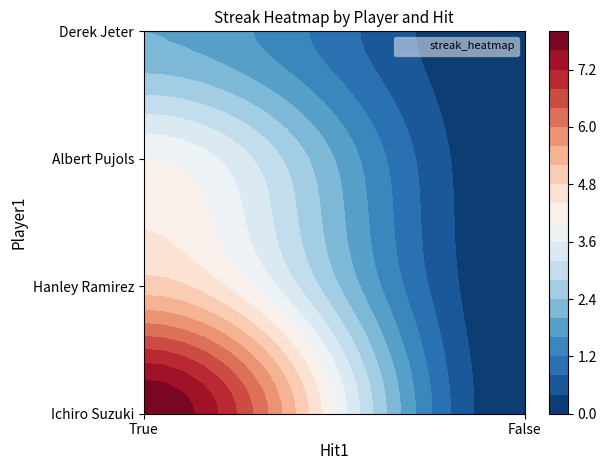

At which category does the chart reach its peak across all series?

True